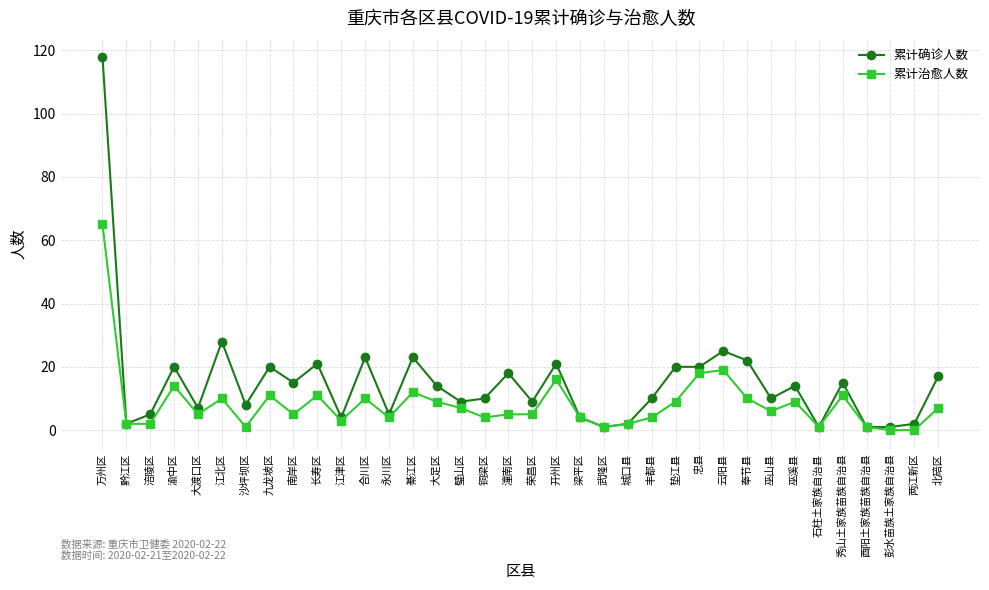

True or false: 累计治愈人数 has more than 0 interior local peaks.

True